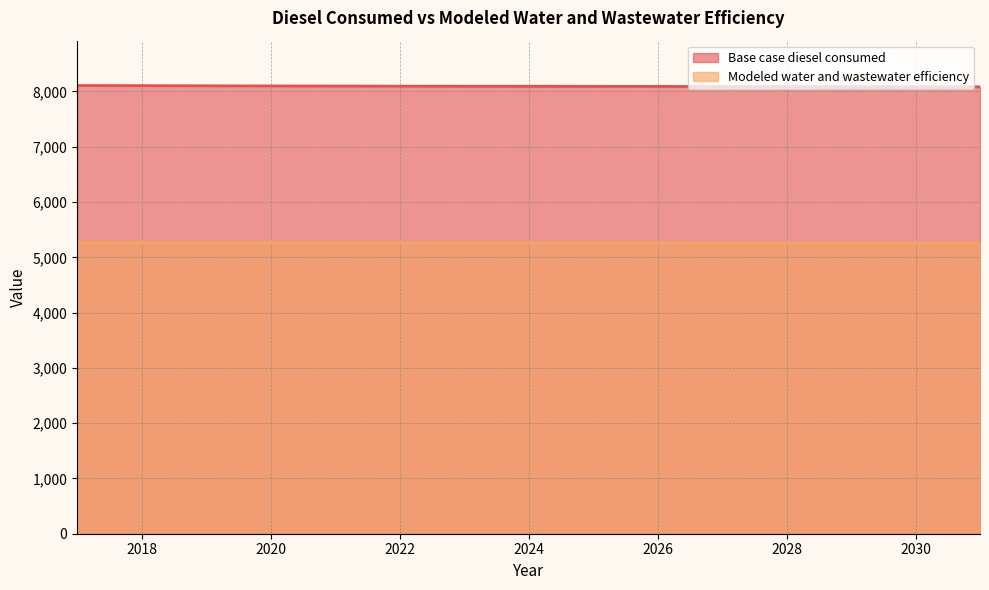

What is the spread (max minus min) of values at 2022?

2833.7